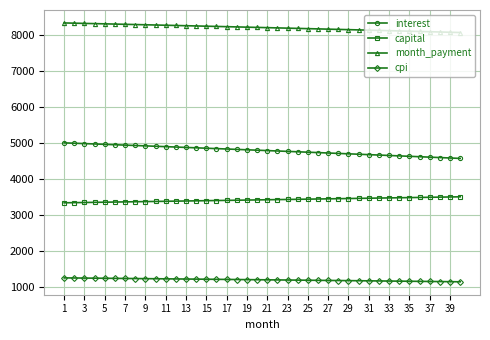

List the series in order of their overall mean, lowest first.

cpi, capital, interest, month_payment